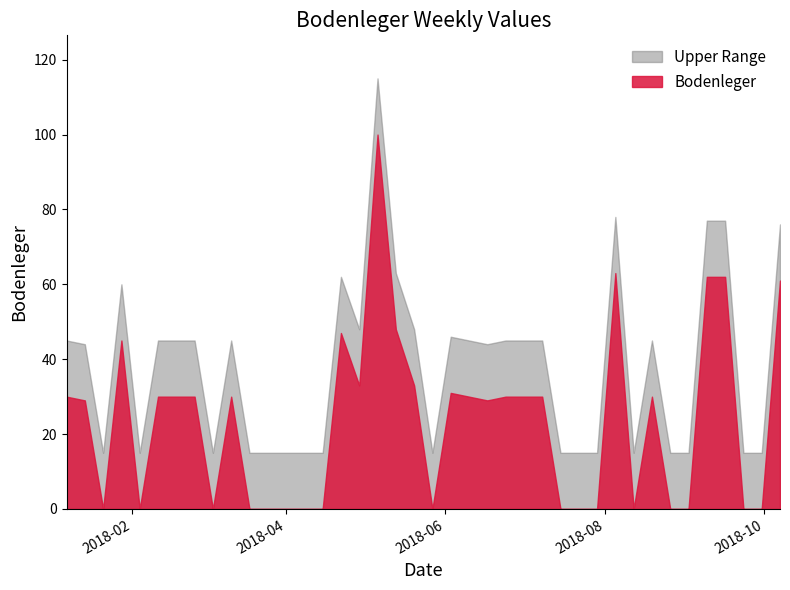

List the series in order of their peak value, lowest first.

Bodenleger, Upper Range